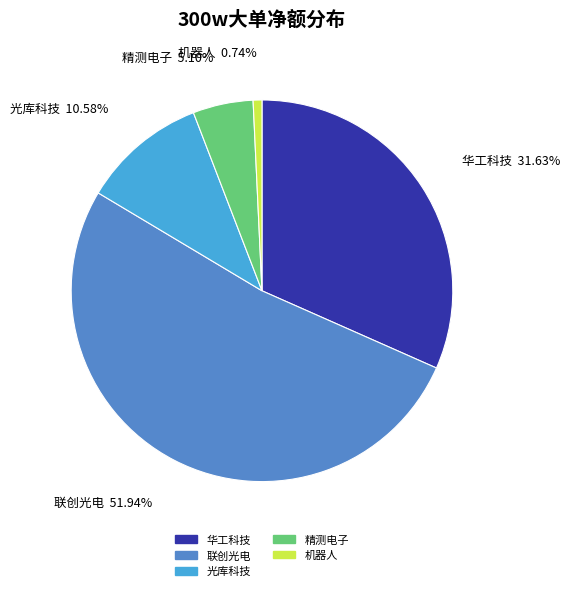

Do 机器人 and 华工科技 together represent more than half of the pie?

No